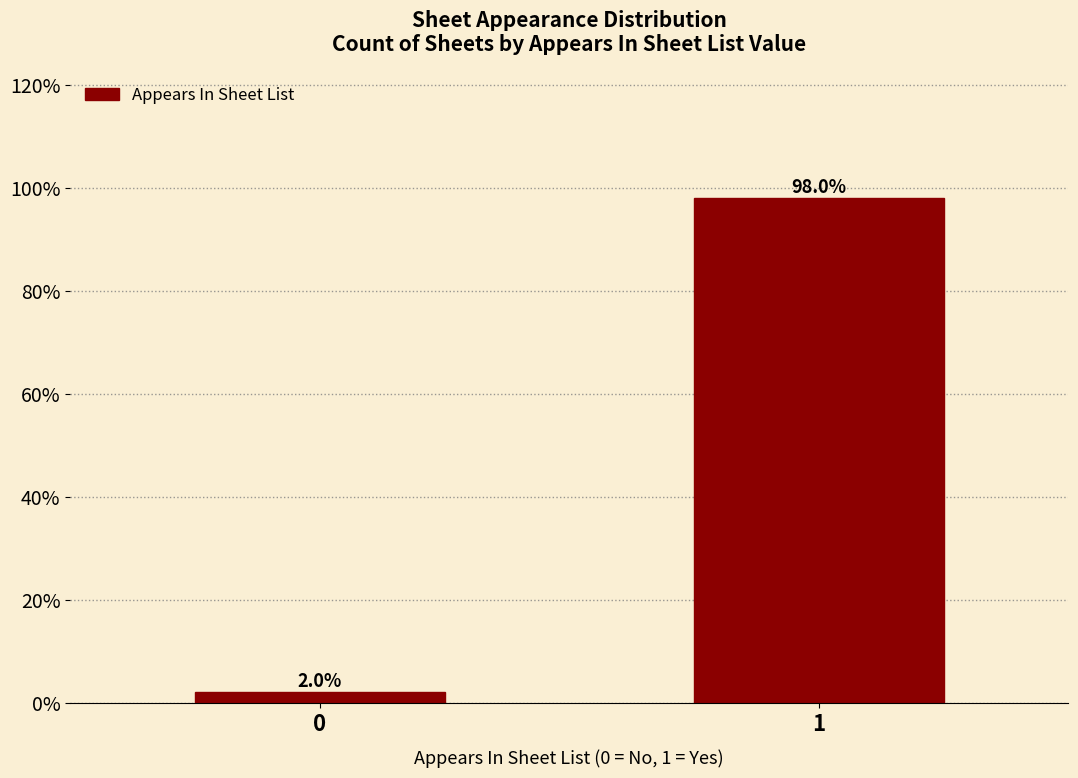

Reading right to left, list all the values displayed in this chart.

1=98	0=2